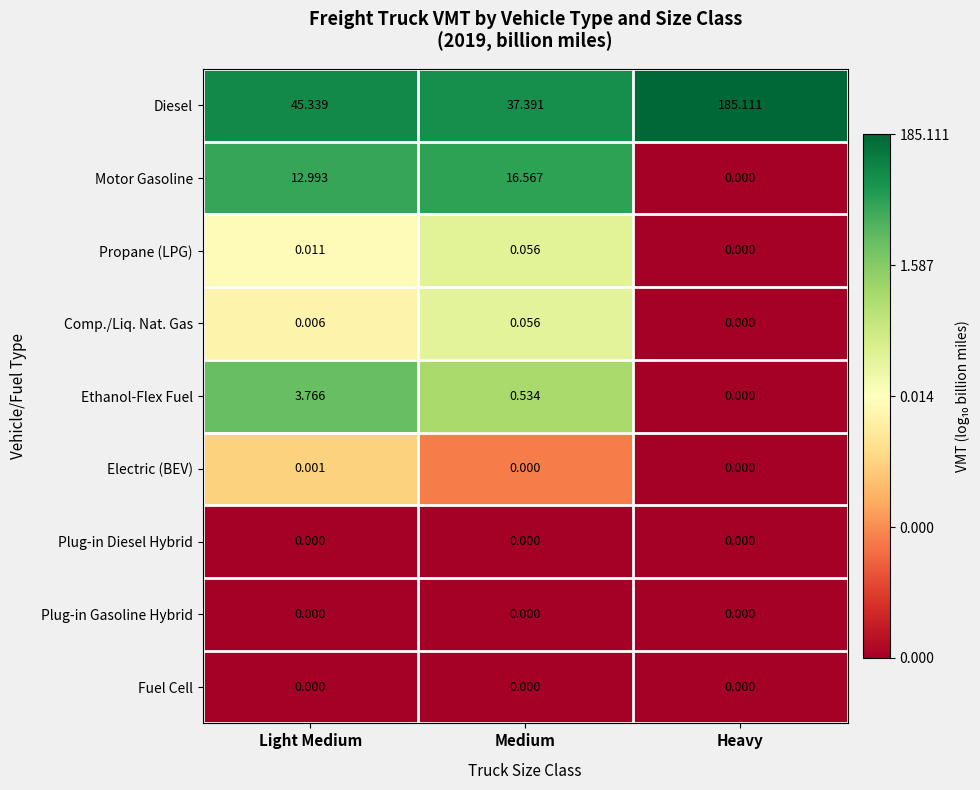

Which series has the largest total across all categories?

Diesel